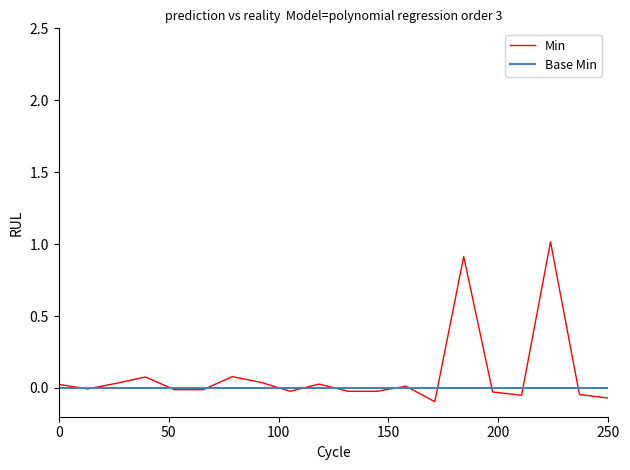

True or false: Min and Base Min intersect in this chart.

True